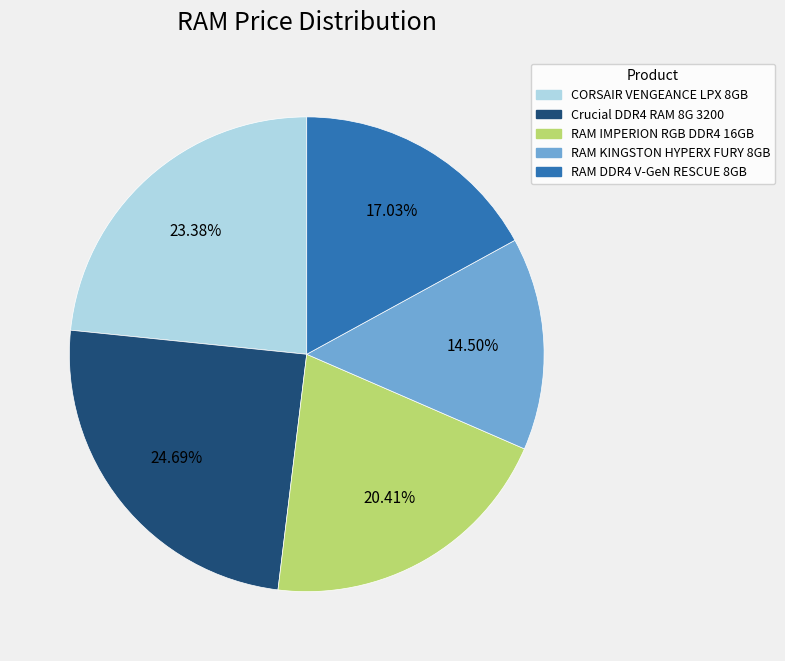

To the nearest percent, what is the average slice percentage?

20%